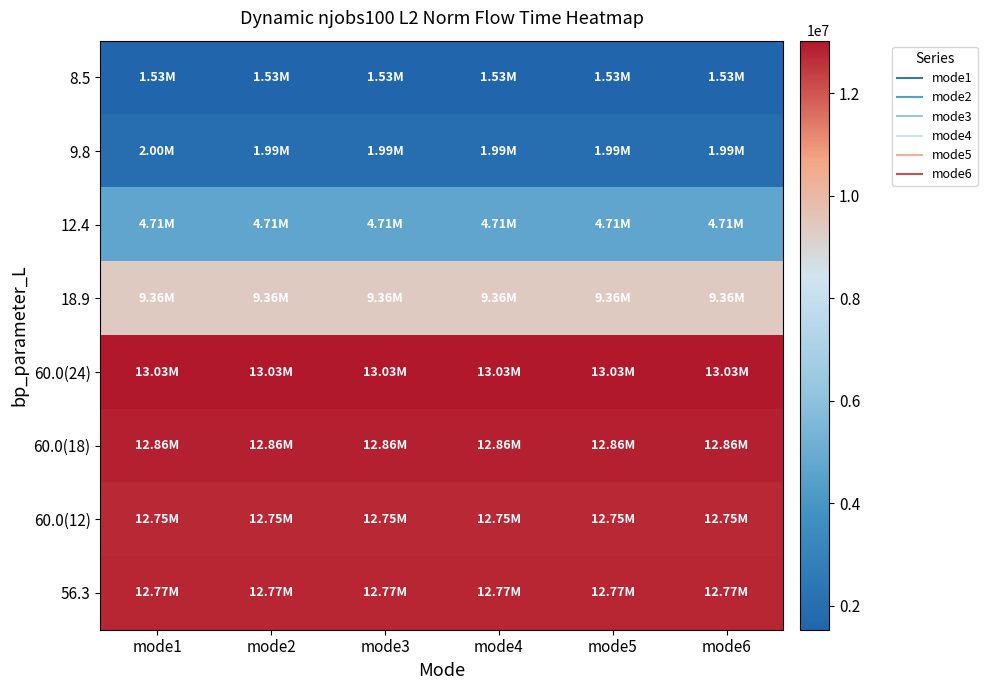

Reading right to left, what are all the values shown in this chart?

8.5: mode6=1533545.0	mode5=1533545.0	mode4=1533545.0	mode3=1533545.0	mode2=1533545.0	mode1=1533545.0
9.8: mode6=1992177.4	mode5=1992177.4	mode4=1992177.4	mode3=1992177.4	mode2=1992177.4	mode1=2000819.2
12.4: mode6=4710006.6	mode5=4710006.6	mode4=4710006.6	mode3=4710006.6	mode2=4710006.6	mode1=4707311.6
18.9: mode6=9361491.4	mode5=9361491.4	mode4=9361491.4	mode3=9361491.4	mode2=9361491.4	mode1=9361491.4
60.0(24): mode6=13027784.1	mode5=13027784.1	mode4=13027784.1	mode3=13027784.1	mode2=13027784.1	mode1=13027784.1
60.0(18): mode6=12859602.9	mode5=12859602.9	mode4=12859602.9	mode3=12859602.9	mode2=12859602.9	mode1=12859602.9
60.0(12): mode6=12752846.4	mode5=12752846.4	mode4=12752846.4	mode3=12752846.4	mode2=12752846.4	mode1=12752846.4
56.3: mode6=12770055.5	mode5=12770055.5	mode4=12770055.5	mode3=12770055.5	mode2=12770055.5	mode1=12770055.5